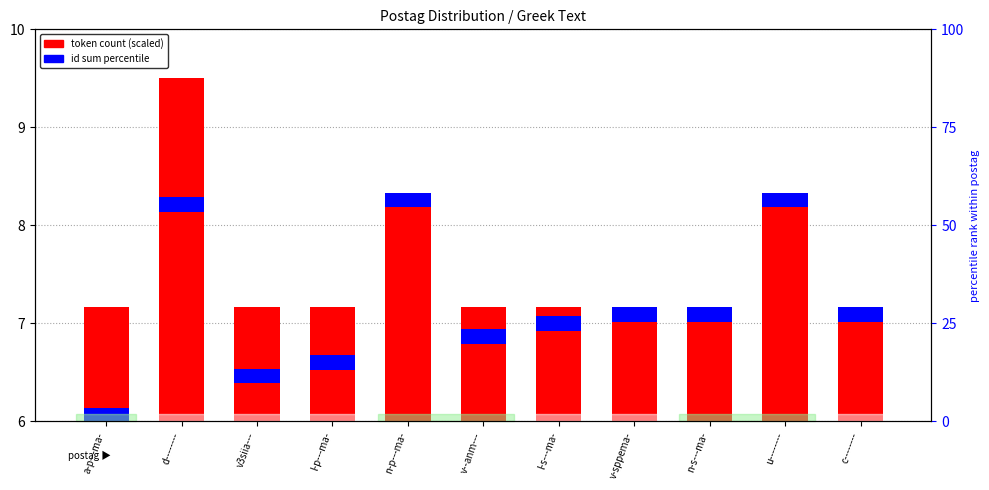

True or false: token count (scaled) has a value of 7.2 at a-p---ma-.

True